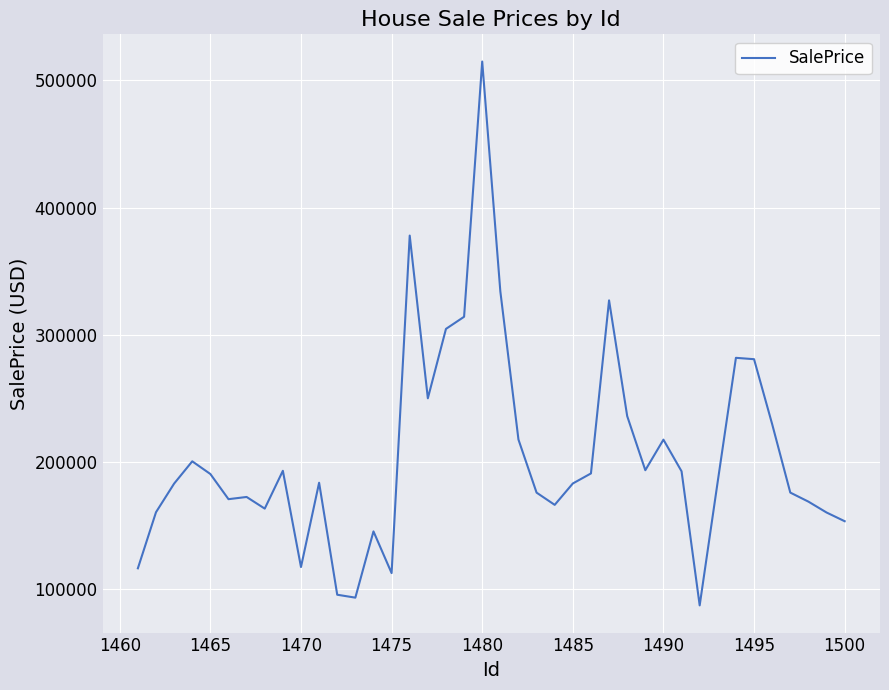

Count the number of values greater than 185224.

20